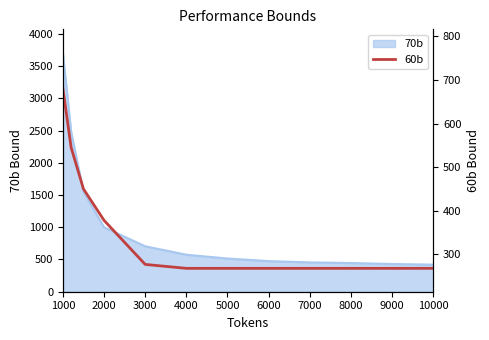

What is the difference between the second highest and second lowest values?

277